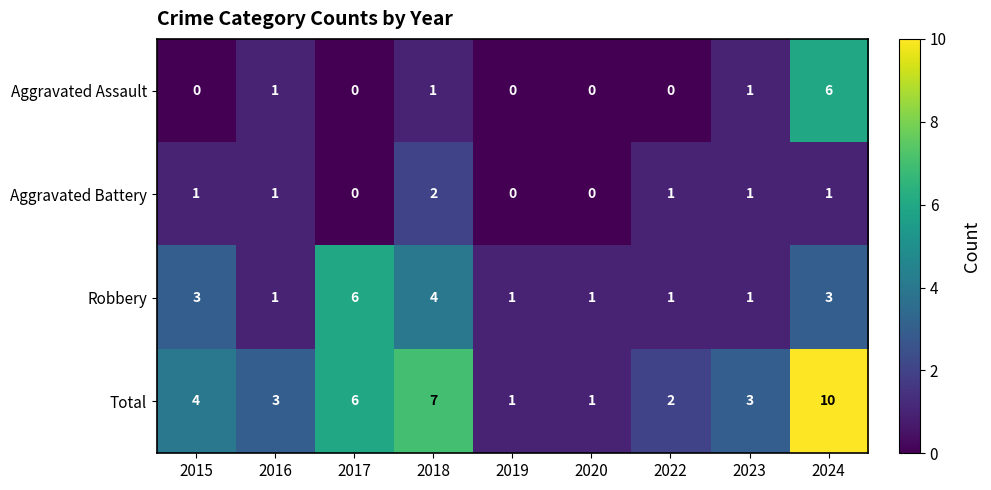

How many categories are shown in the chart?

9